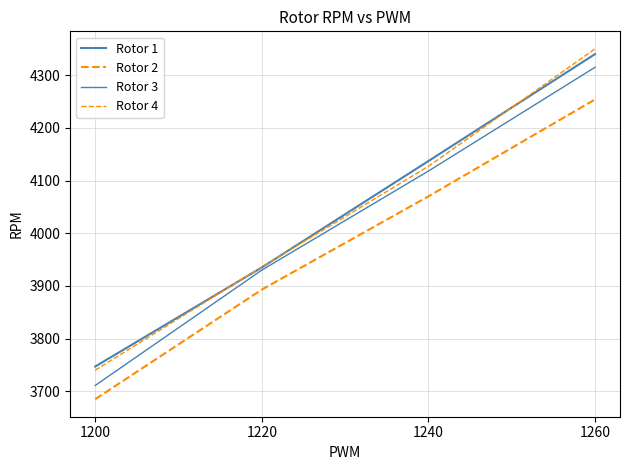

What is the value of the Rotor 3 point at the 1st from the left?

3711